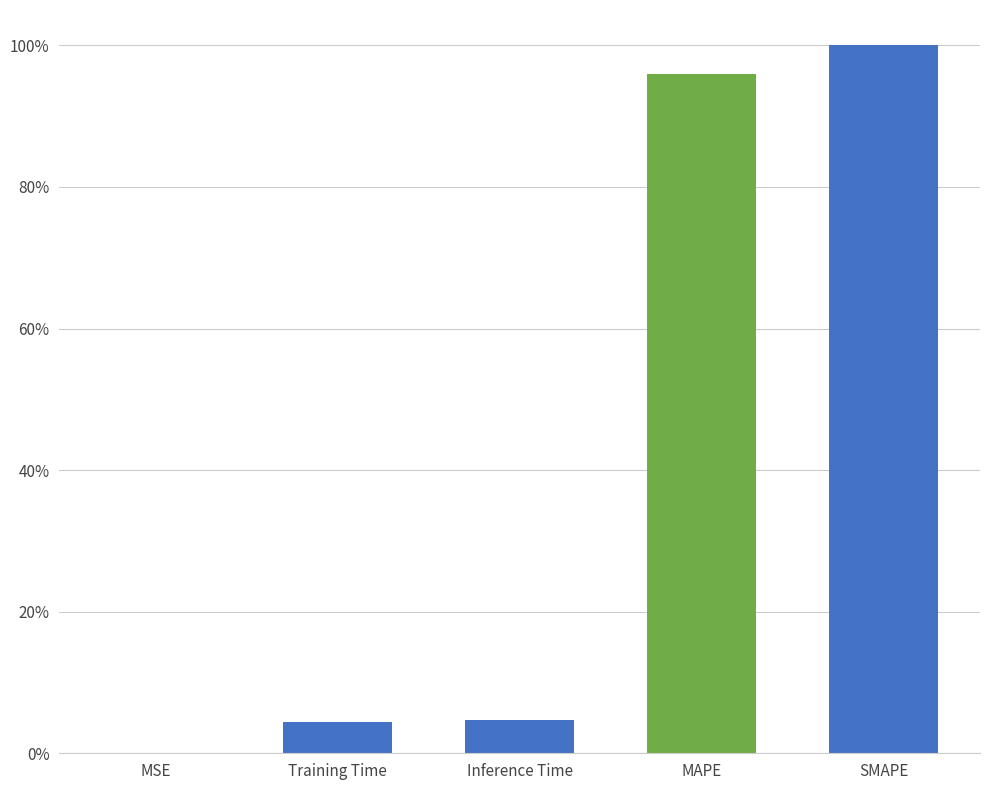

Rank the categories by value from highest to lowest.

SMAPE, MAPE, Inference Time, Training Time, MSE